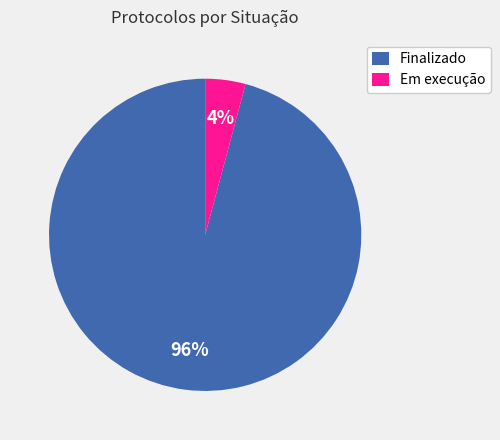

Is there a majority slice in this chart?

Yes